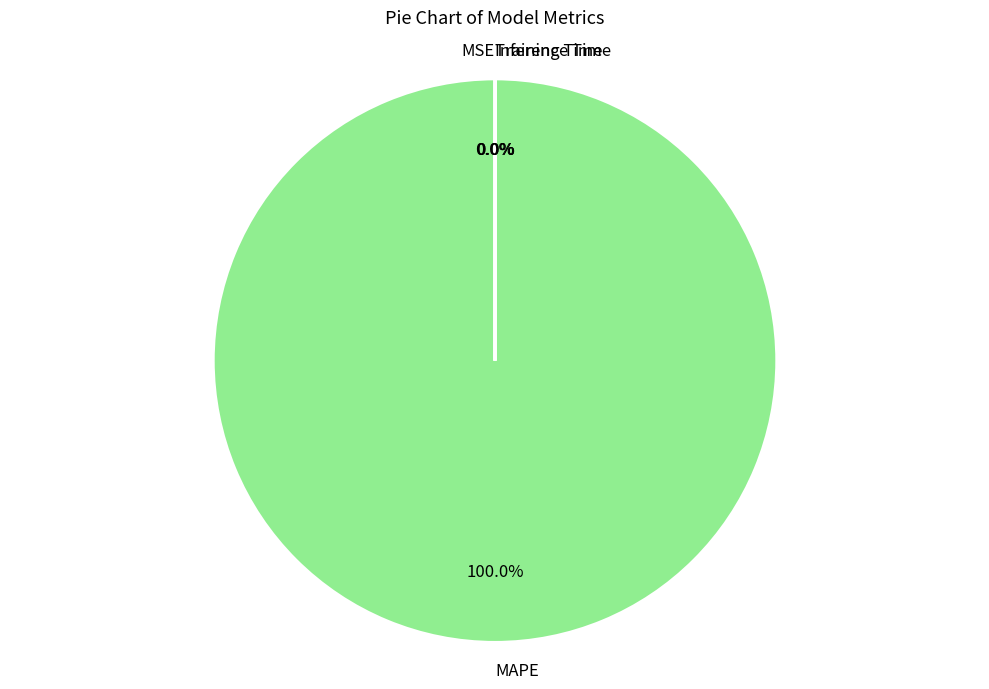

Does any single category account for the majority?

Yes